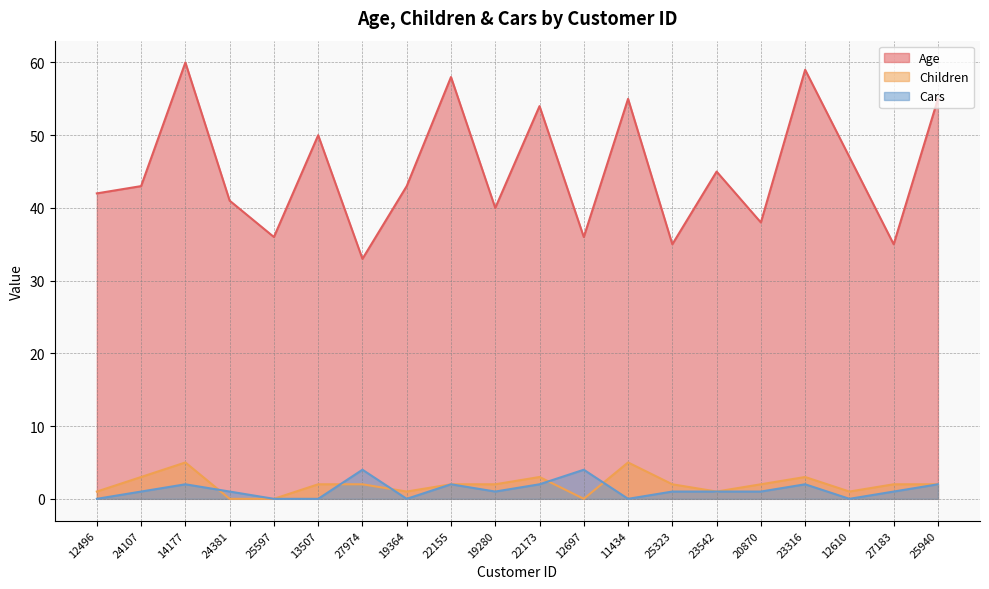

Which category has the lowest value across all series?

24381